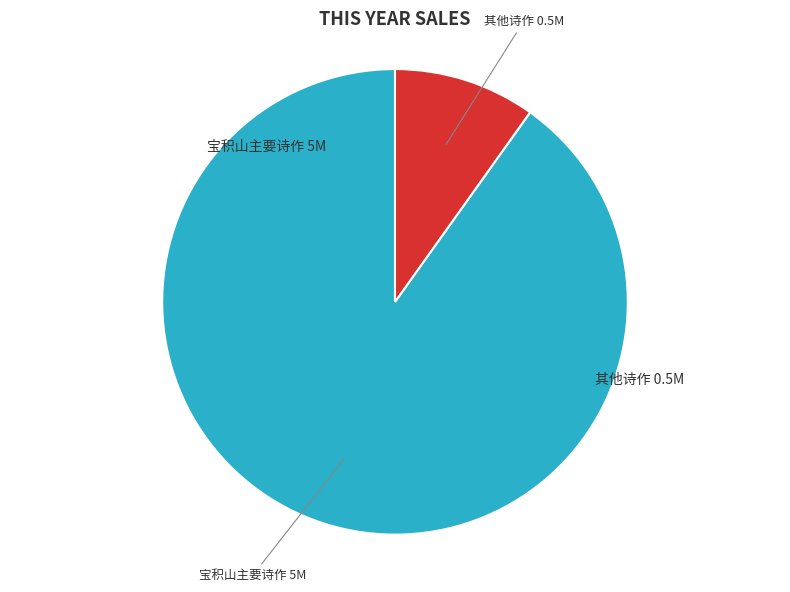

How many slices are in this pie chart?

2